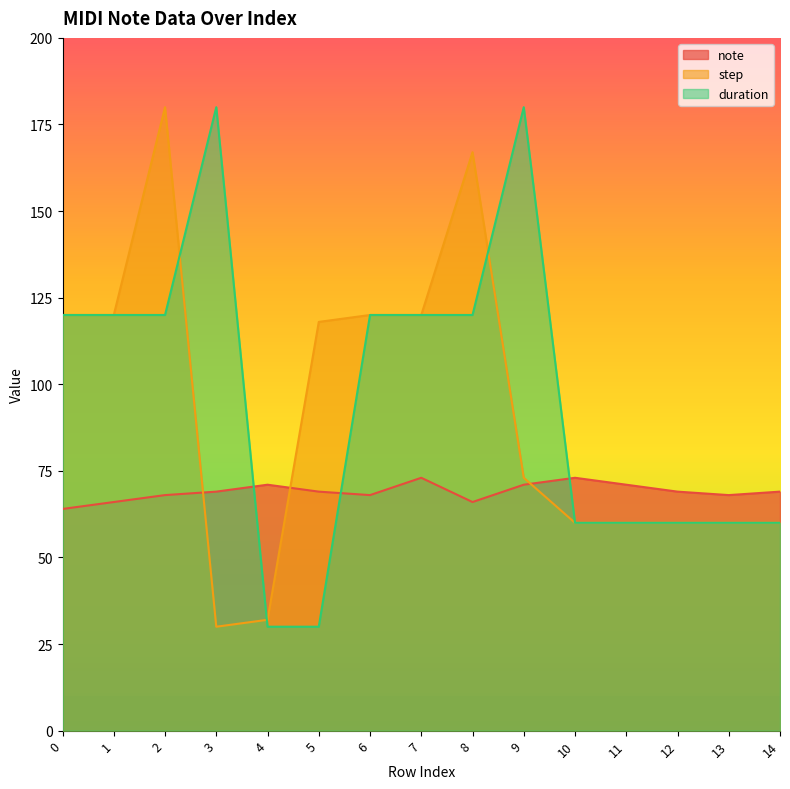

Between 6 and 9, which is larger?

9